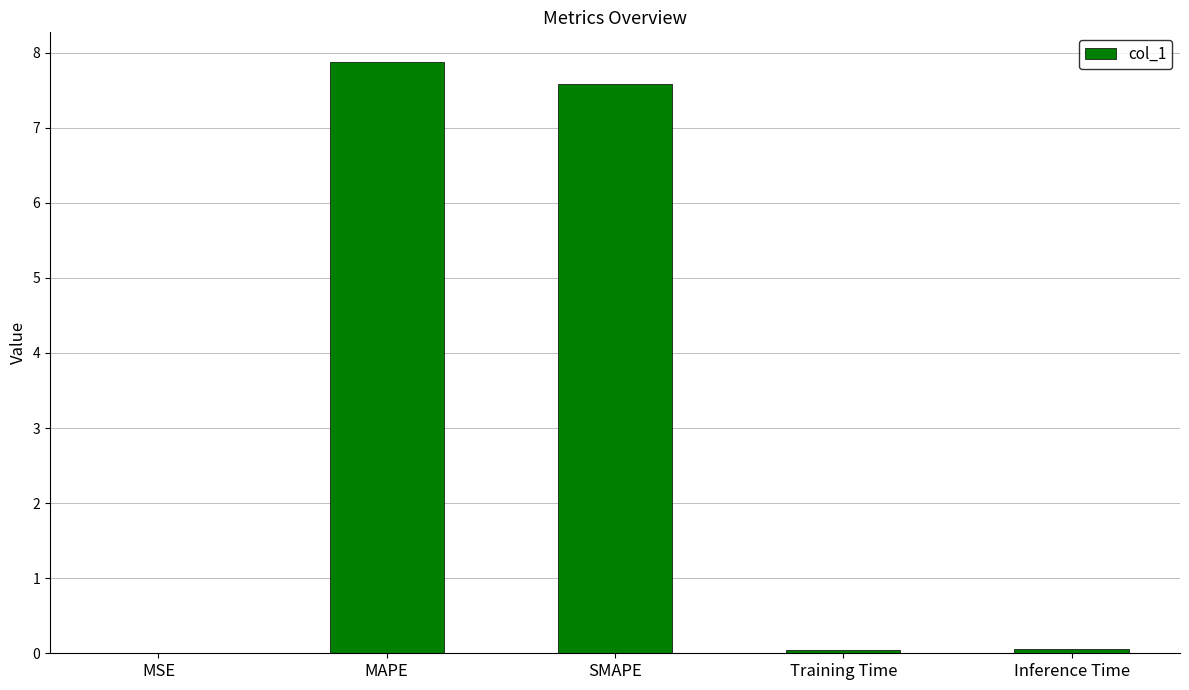

True or false: the data shows 7.9 at MAPE.

True